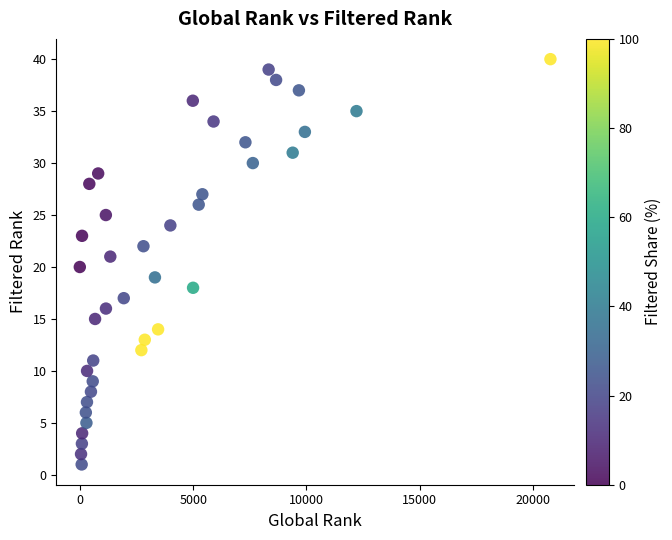

What is the range of X values (max minus min)?

20759